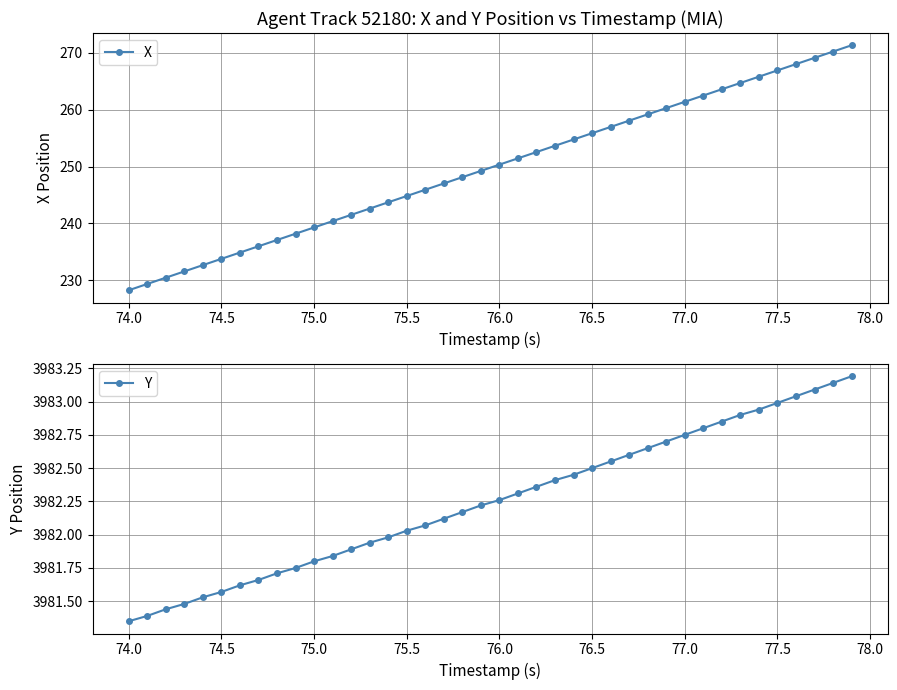

Which series has the largest range (max minus min)?

X